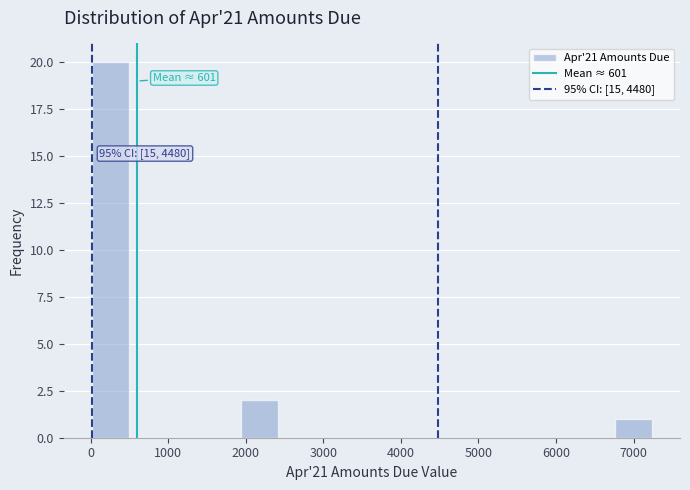

Which range on the x-axis has the tallest bar?

0 to 500